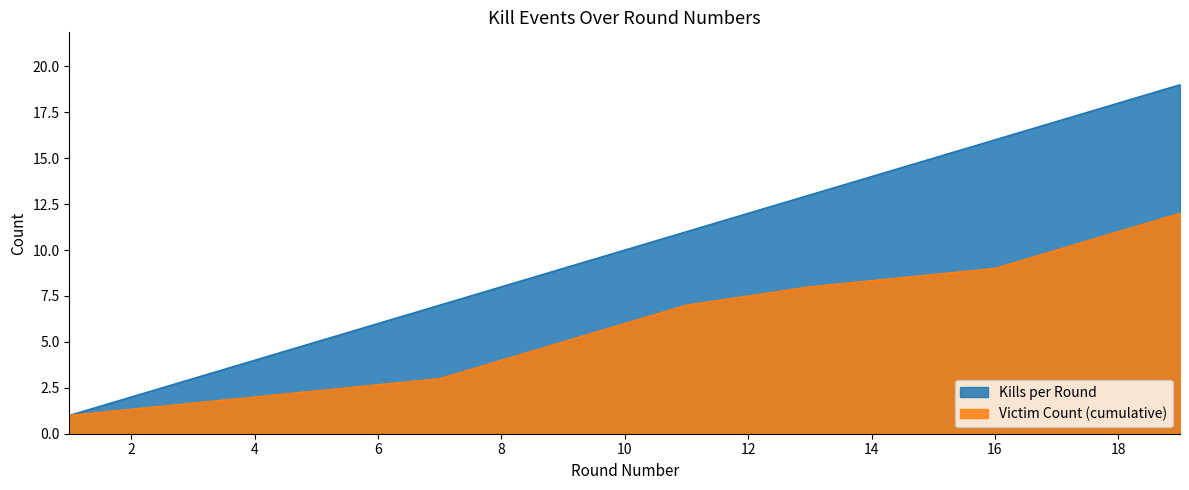

The Victim Count (cumulative) series shows 8 at 13. True or false?

True